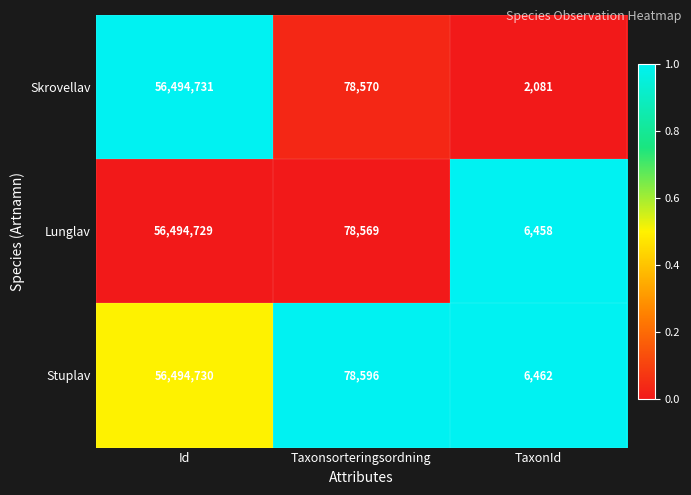

At which category is the sum across all series the highest?

Id